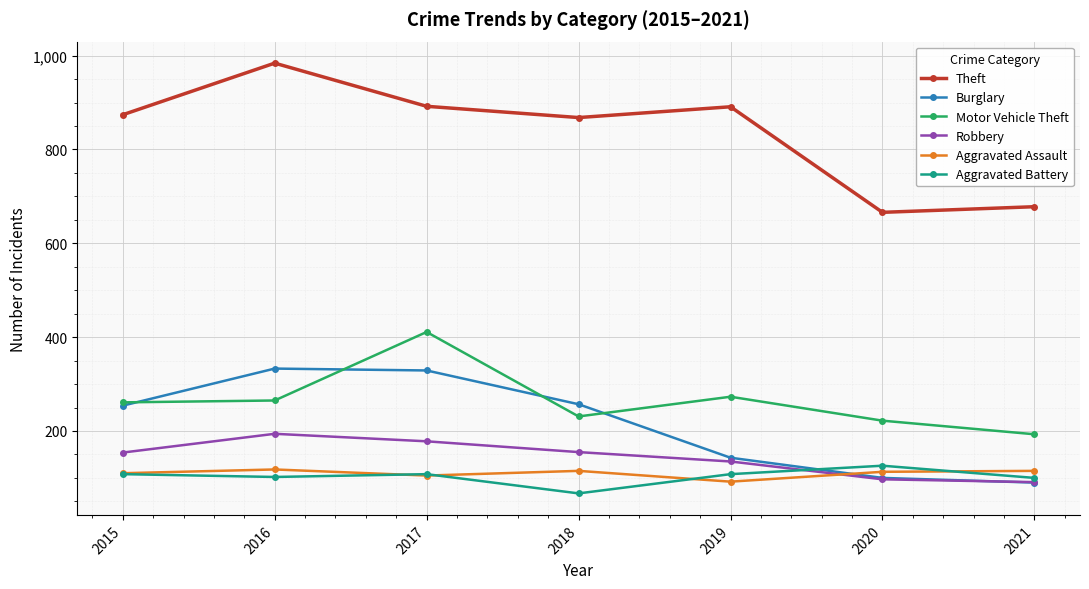

Is the value of Aggravated Battery at 2017 greater than the value of Theft at 2018?

No